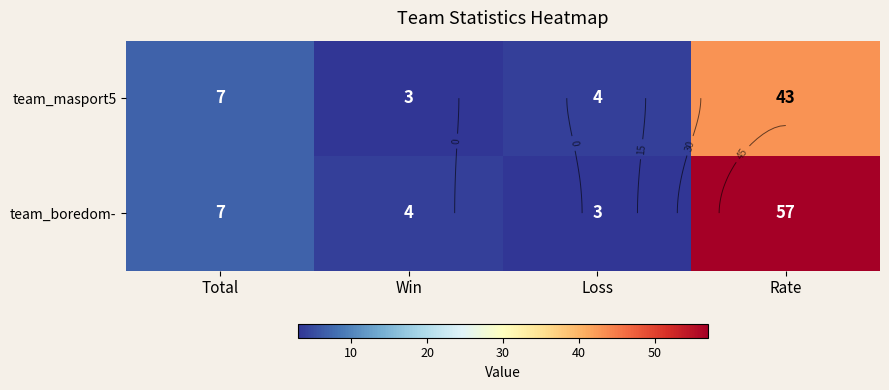

What is the sum of the team_boredom- values at Total and Loss?

10